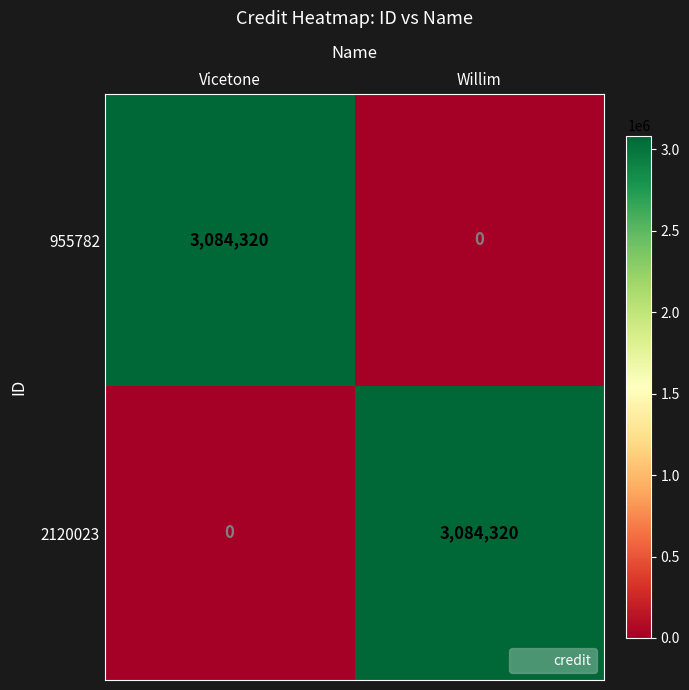

At how many categories does at least one series exceed 1437930?

2